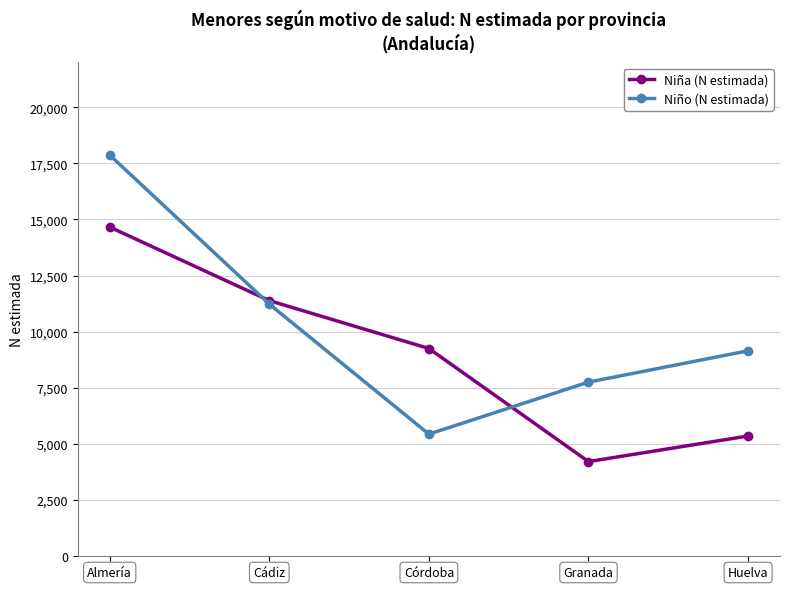

Count the Niño (N estimada) values in the range 7755 to 11229.

3